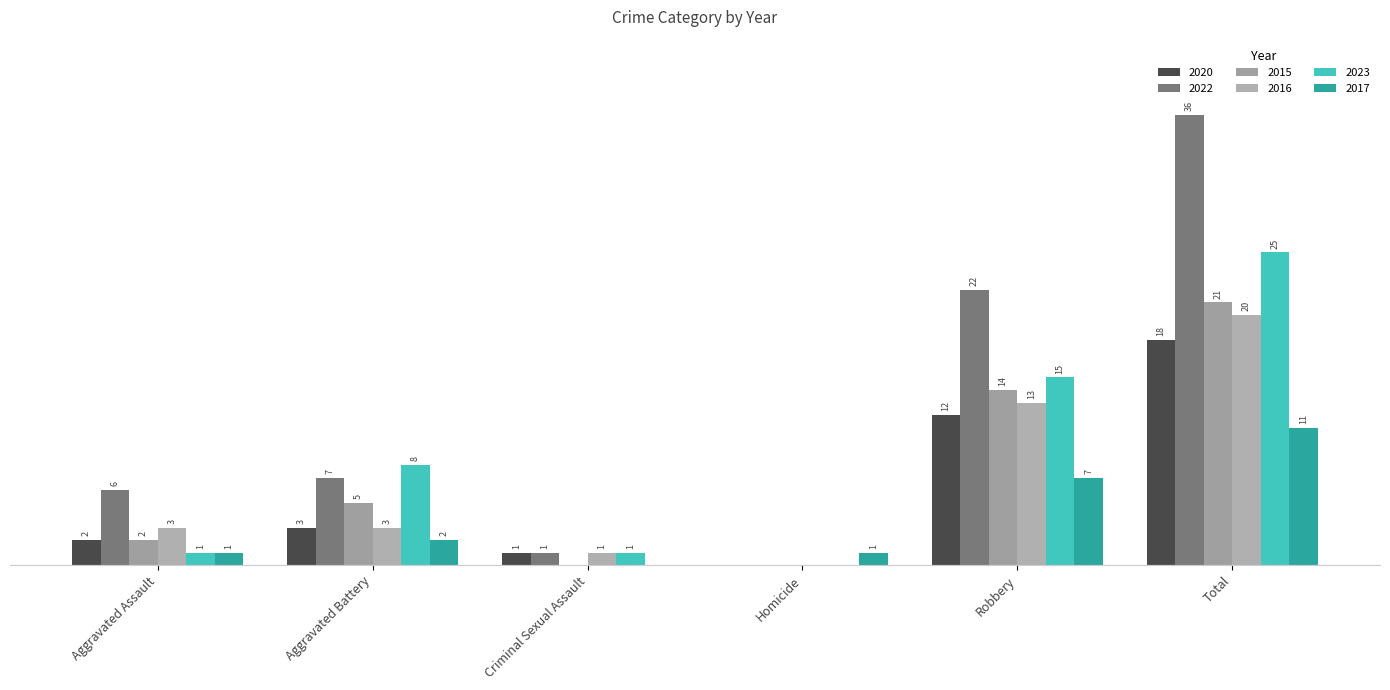

Reading left to right, list all the values displayed in this chart.

2020: Aggravated Assault=2	Aggravated Battery=3	Criminal Sexual Assault=1	Homicide=0	Robbery=12	Total=18
2022: Aggravated Assault=6	Aggravated Battery=7	Criminal Sexual Assault=1	Homicide=0	Robbery=22	Total=36
2015: Aggravated Assault=2	Aggravated Battery=5	Criminal Sexual Assault=0	Homicide=0	Robbery=14	Total=21
2016: Aggravated Assault=3	Aggravated Battery=3	Criminal Sexual Assault=1	Homicide=0	Robbery=13	Total=20
2023: Aggravated Assault=1	Aggravated Battery=8	Criminal Sexual Assault=1	Homicide=0	Robbery=15	Total=25
2017: Aggravated Assault=1	Aggravated Battery=2	Criminal Sexual Assault=0	Homicide=1	Robbery=7	Total=11